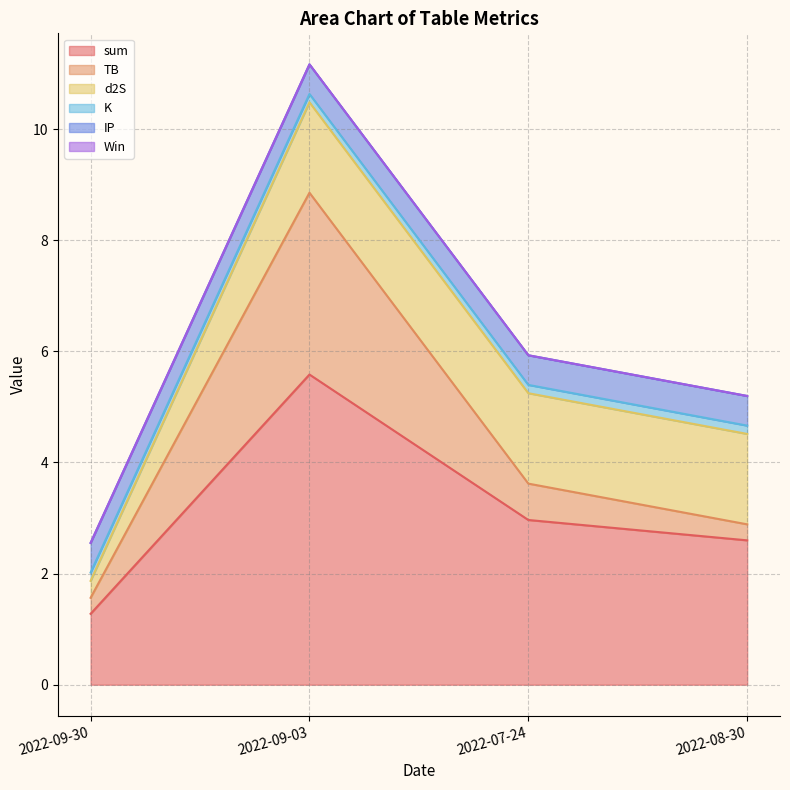

Which series has the widest spread of values?

sum